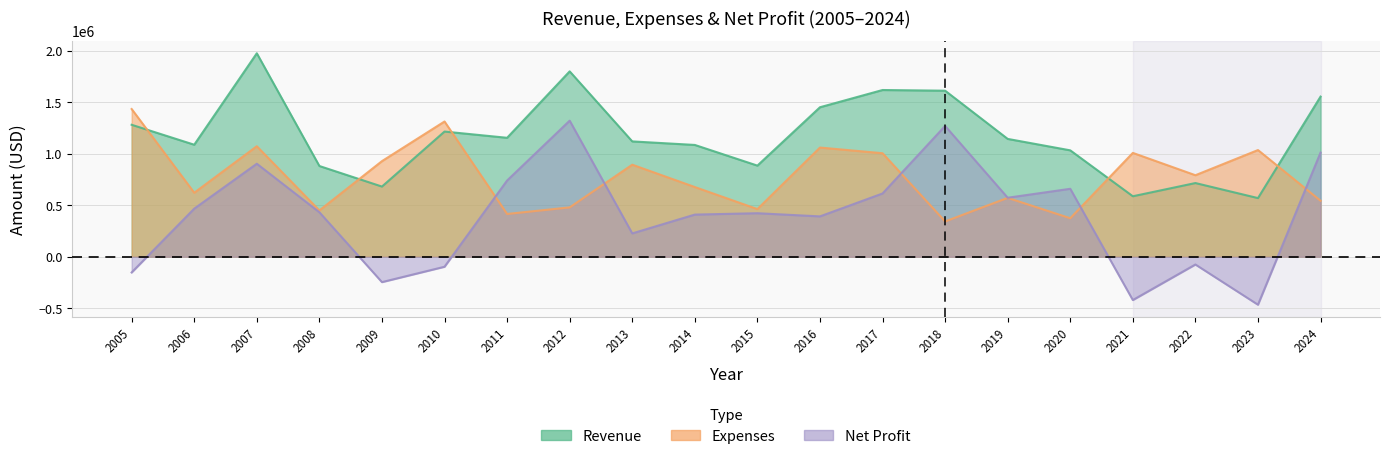

What is the lowest value of the Net Profit series?

-466488